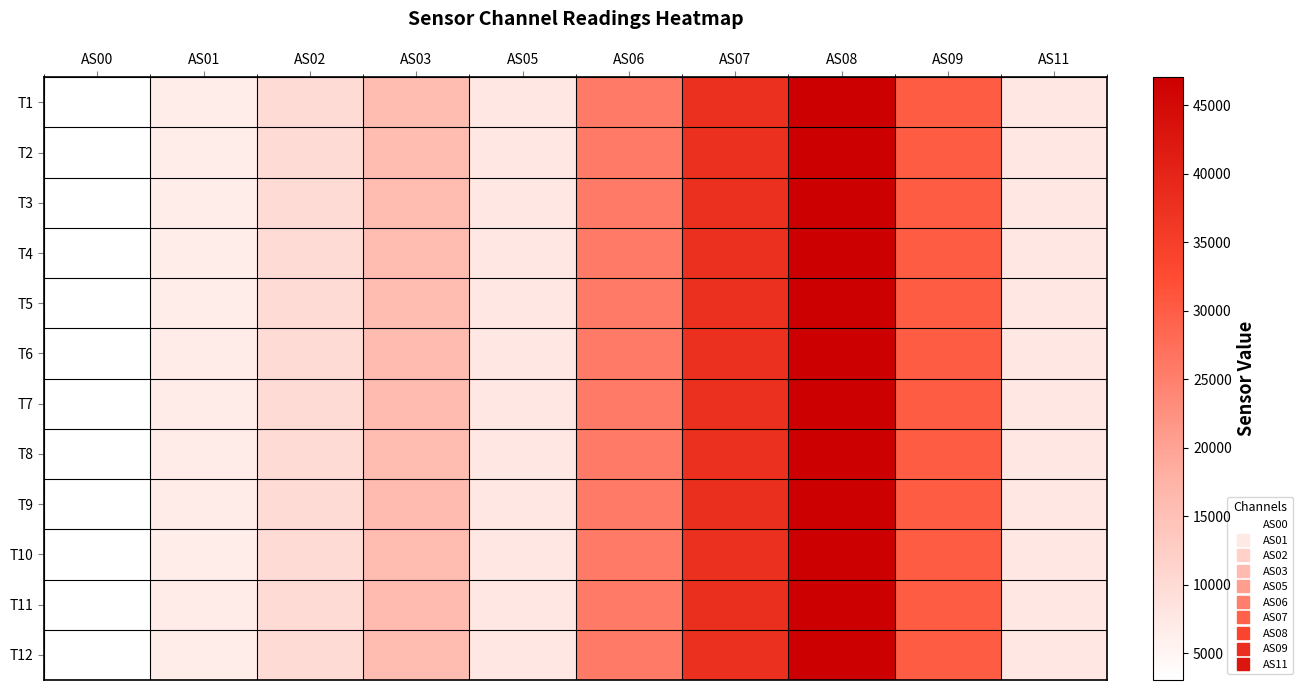

Reading left to right, what are all the values shown in this chart?

T1: AS00=3067	AS01=6659	AS02=9994	AS03=15937	AS05=7509	AS06=25670	AS07=37634	AS08=46893	AS09=30119	AS11=7516
T2: AS00=3070	AS01=6664	AS02=10003	AS03=15940	AS05=7514	AS06=25676	AS07=37679	AS08=46938	AS09=30134	AS11=7520
T3: AS00=3071	AS01=6661	AS02=10005	AS03=15942	AS05=7516	AS06=25679	AS07=37679	AS08=46960	AS09=30149	AS11=7524
T4: AS00=3070	AS01=6664	AS02=10006	AS03=15934	AS05=7514	AS06=25665	AS07=37671	AS08=46946	AS09=30131	AS11=7519
T5: AS00=3071	AS01=6672	AS02=10020	AS03=15945	AS05=7522	AS06=25682	AS07=37709	AS08=46958	AS09=30153	AS11=7527
T6: AS00=3077	AS01=6676	AS02=10041	AS03=15957	AS05=7530	AS06=25645	AS07=37651	AS08=46885	AS09=30102	AS11=7516
T7: AS00=3078	AS01=6678	AS02=10042	AS03=15958	AS05=7534	AS06=25722	AS07=37758	AS08=47028	AS09=30185	AS11=7540
T8: AS00=3074	AS01=6675	AS02=10030	AS03=15947	AS05=7528	AS06=25697	AS07=37737	AS08=46993	AS09=30167	AS11=7532
T9: AS00=3075	AS01=6678	AS02=10033	AS03=15956	AS05=7530	AS06=25707	AS07=37759	AS08=47030	AS09=30200	AS11=7536
T10: AS00=3069	AS01=6666	AS02=10007	AS03=15923	AS05=7518	AS06=25664	AS07=37660	AS08=46941	AS09=30133	AS11=7520
T11: AS00=3076	AS01=6674	AS02=10031	AS03=15963	AS05=7530	AS06=25721	AS07=37759	AS08=47032	AS09=30200	AS11=7536
T12: AS00=3072	AS01=6671	AS02=10022	AS03=15946	AS05=7524	AS06=25688	AS07=37701	AS08=46996	AS09=30170	AS11=7530